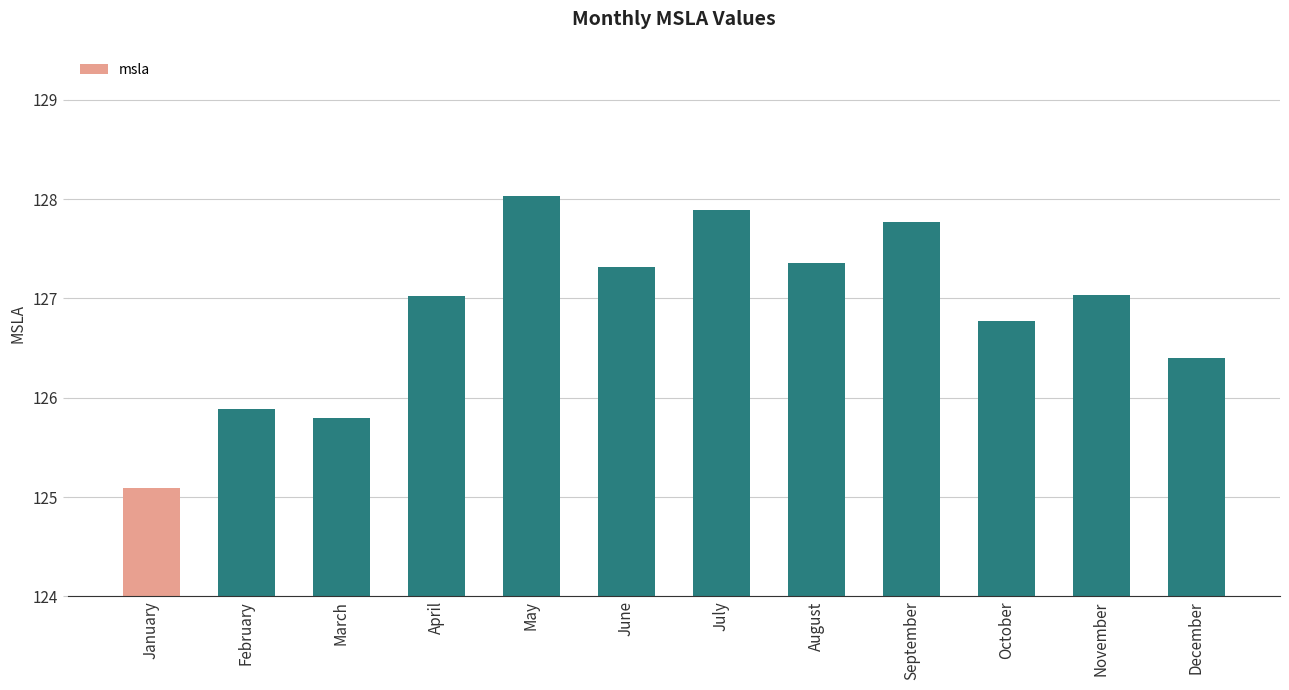

What is the value of the 2nd bar from the left?

125.9